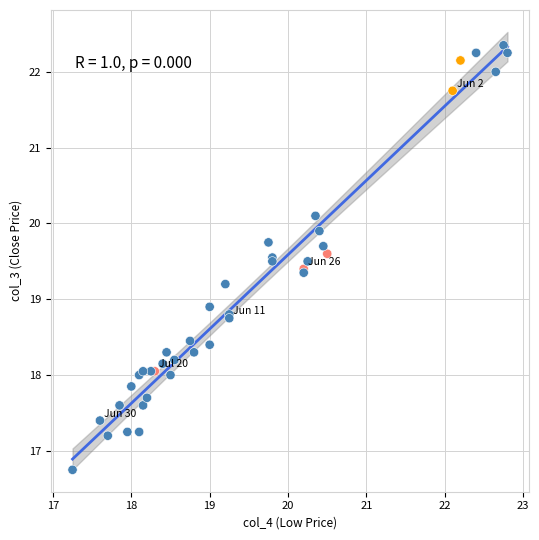

What Y value in the scatter plot is closest to 19?

18.9